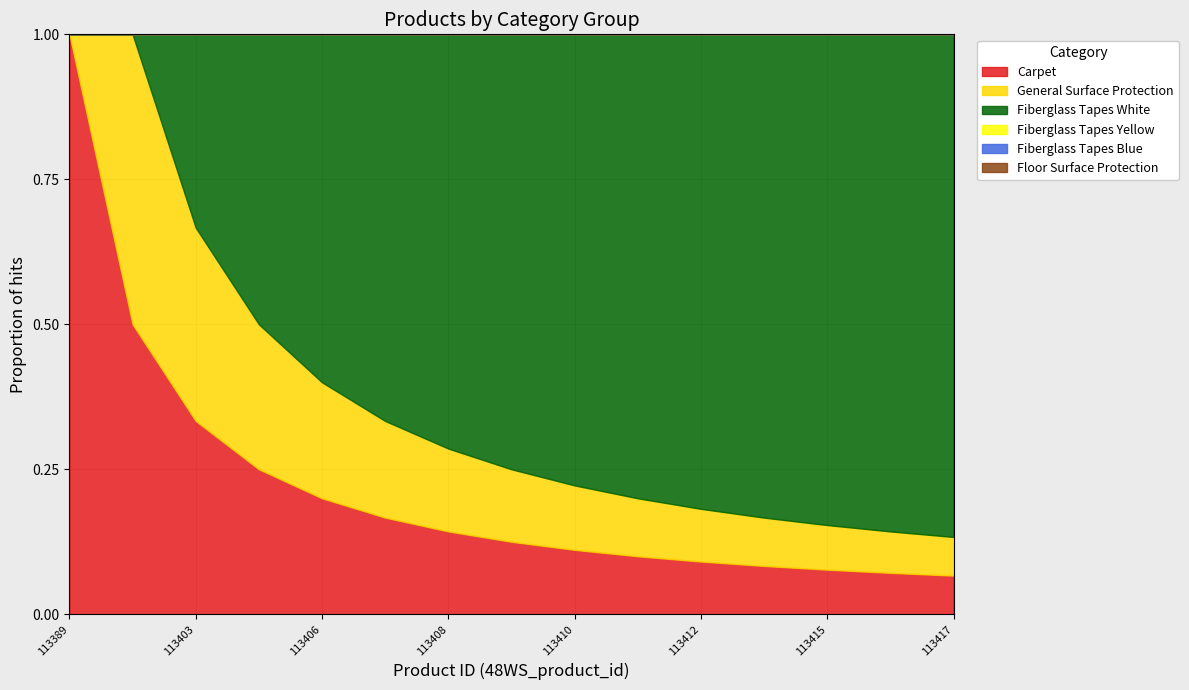

Is the value of General Surface Protection at 113406 greater than the value of Fiberglass Tapes White at 113415?

No